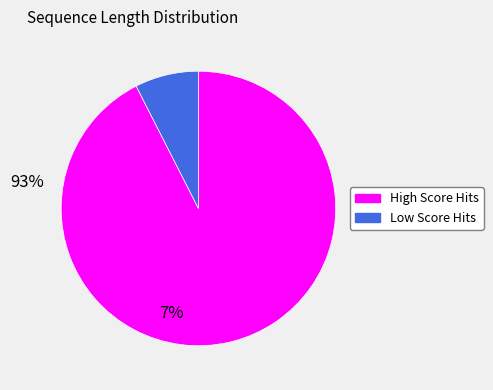

How many segments does this pie chart have?

2